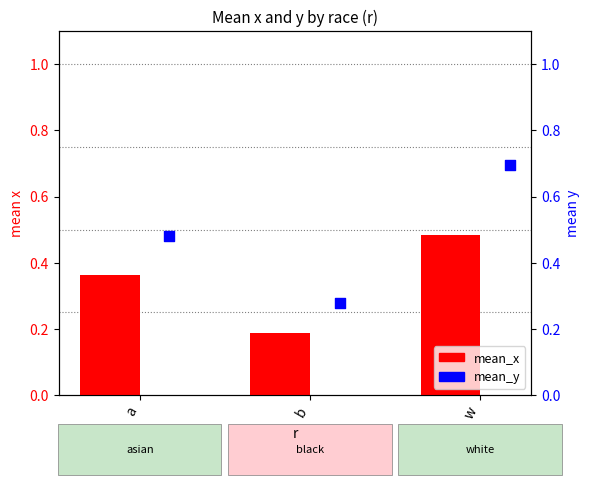

What are all the series names shown in the legend?

mean_x, mean_y